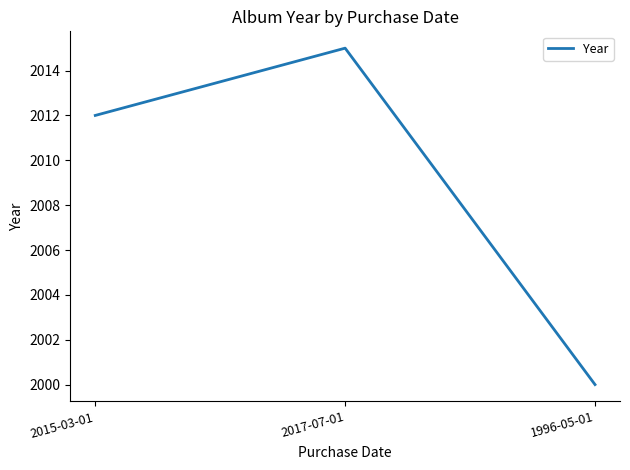

What is the average value?

2009